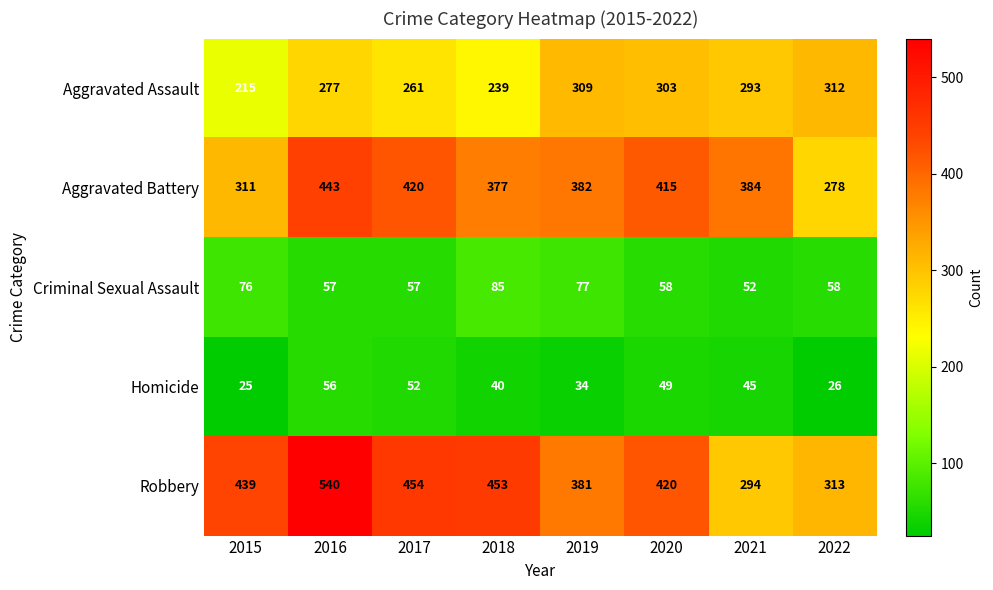

What is the difference between the highest and lowest values at 2019?

348